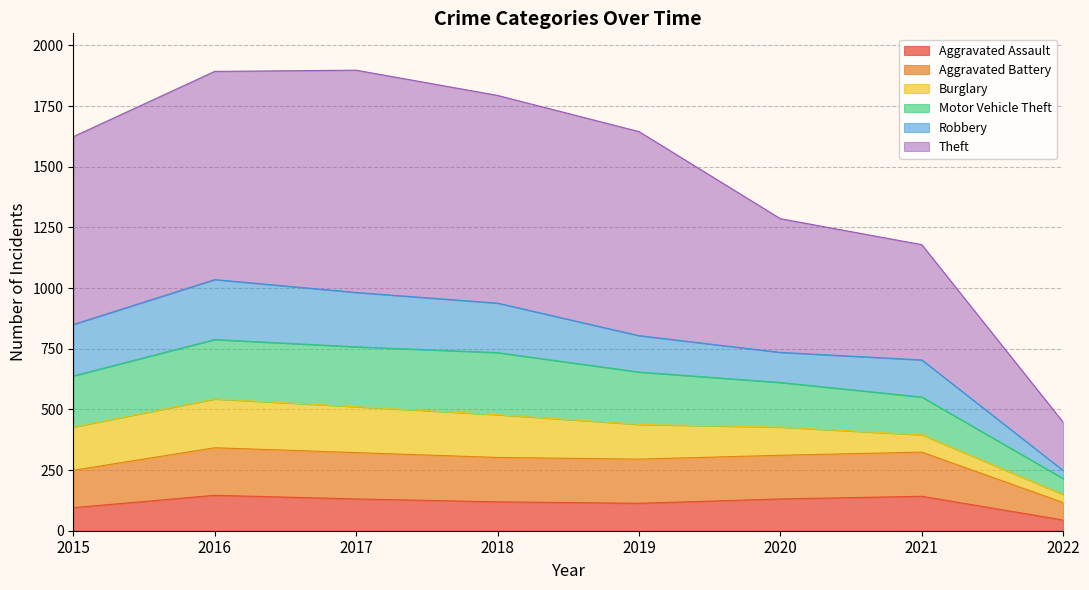

True or false: Aggravated Battery and Motor Vehicle Theft intersect in this chart.

False